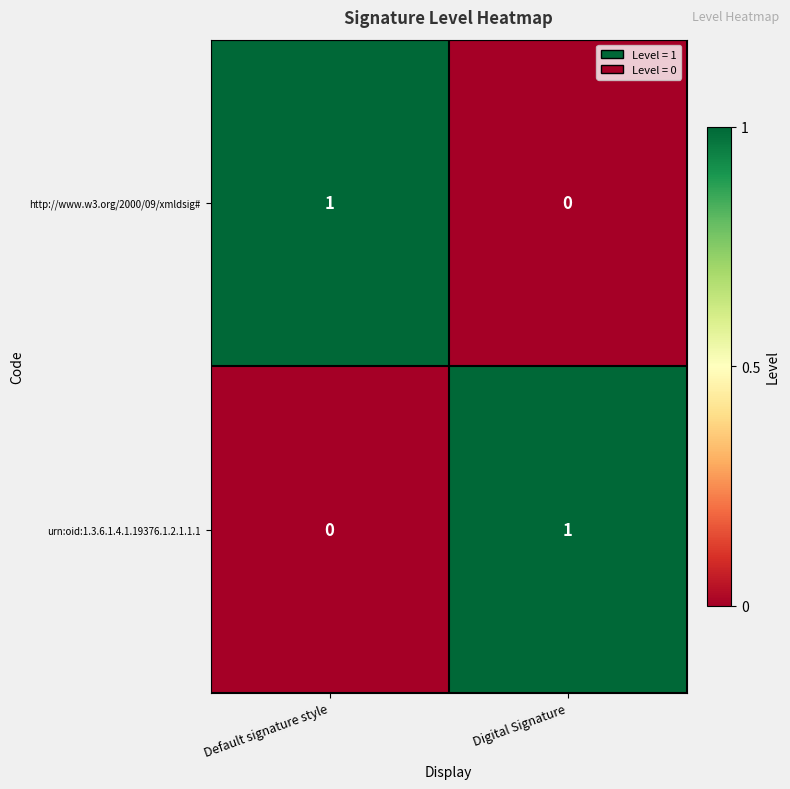

Is it true that urn:oid:1.3.6.1.4.1.19376.1.2.1.1.1 equals -1 at Default signature style?

False